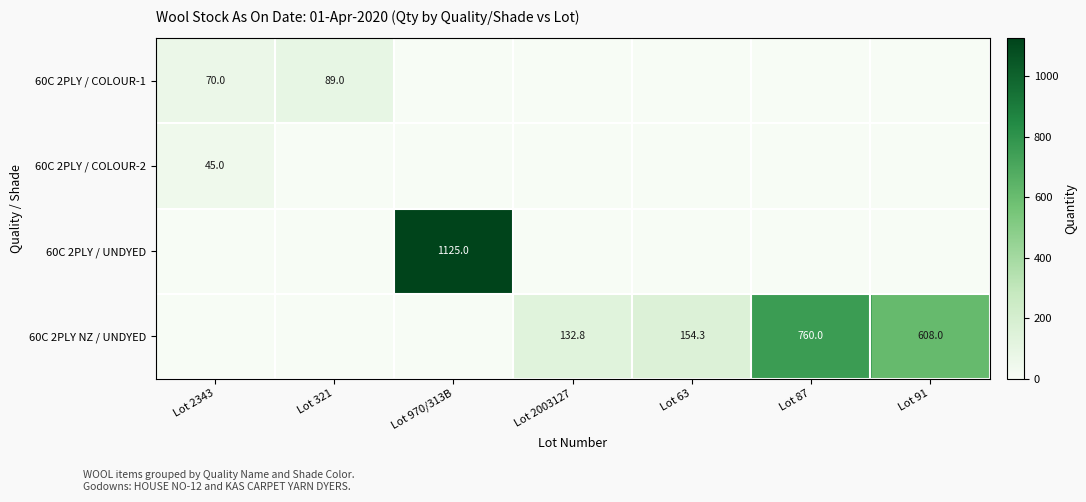

Is it true that 60C 2PLY NZ / UNDYED equals 1032.0 at Lot 87?

False